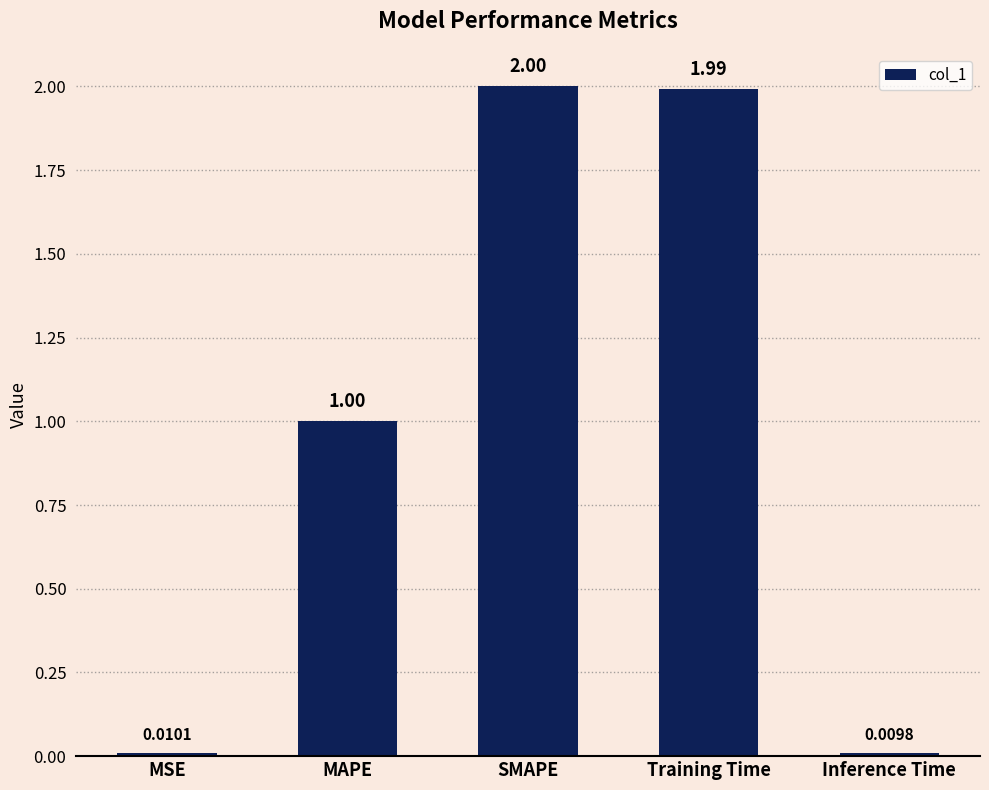

What position from the left is Inference Time?

5